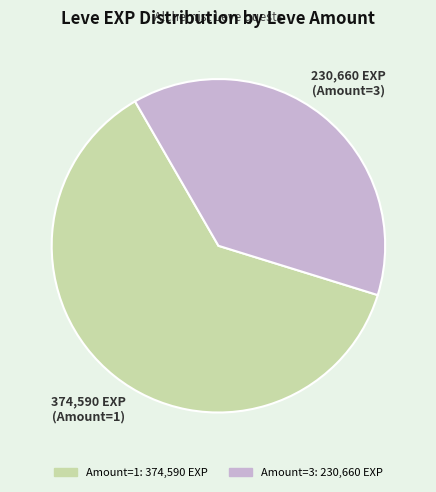

Is there a majority slice in this chart?

Yes